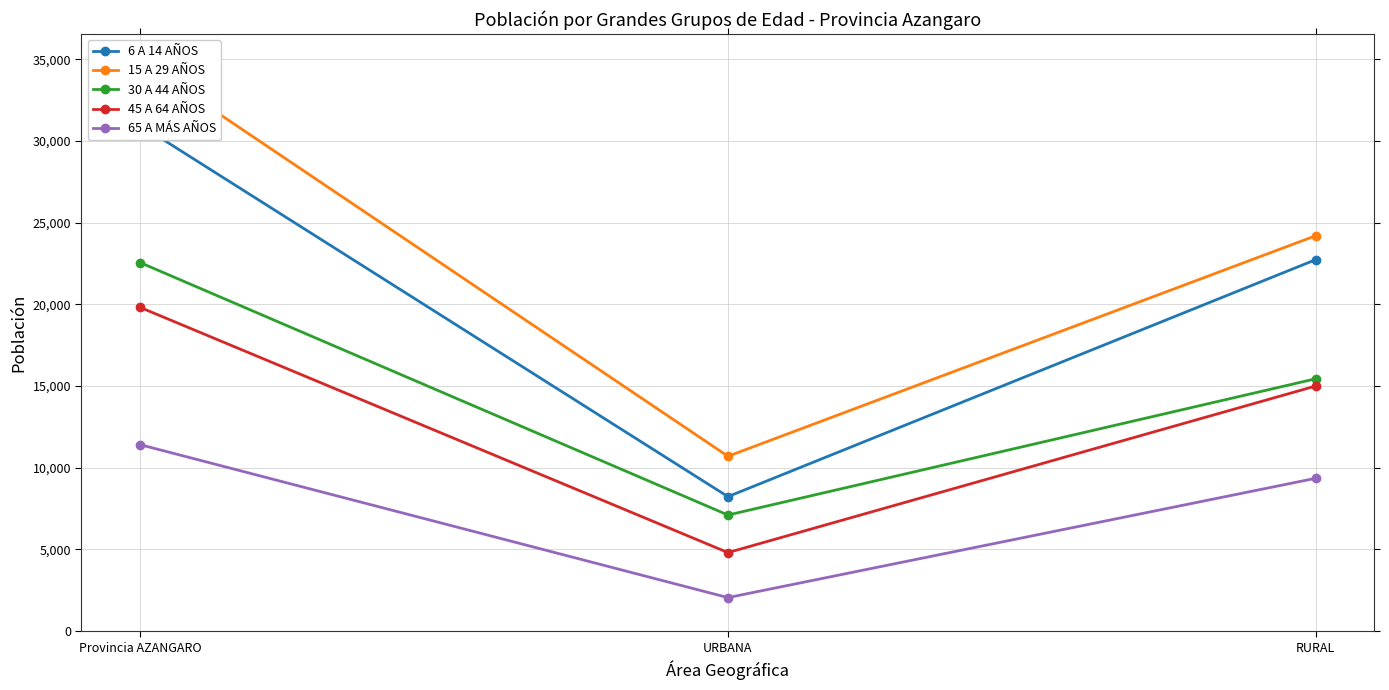

Reading right to left, transcribe all the data shown in this chart.

6 A 14 AÑOS: RURAL=22740	URBANA=8236	Provincia AZANGARO=30976
15 A 29 AÑOS: RURAL=24205	URBANA=10707	Provincia AZANGARO=34912
30 A 44 AÑOS: RURAL=15450	URBANA=7110	Provincia AZANGARO=22560
45 A 64 AÑOS: RURAL=15006	URBANA=4811	Provincia AZANGARO=19817
65 A MÁS AÑOS: RURAL=9358	URBANA=2056	Provincia AZANGARO=11414